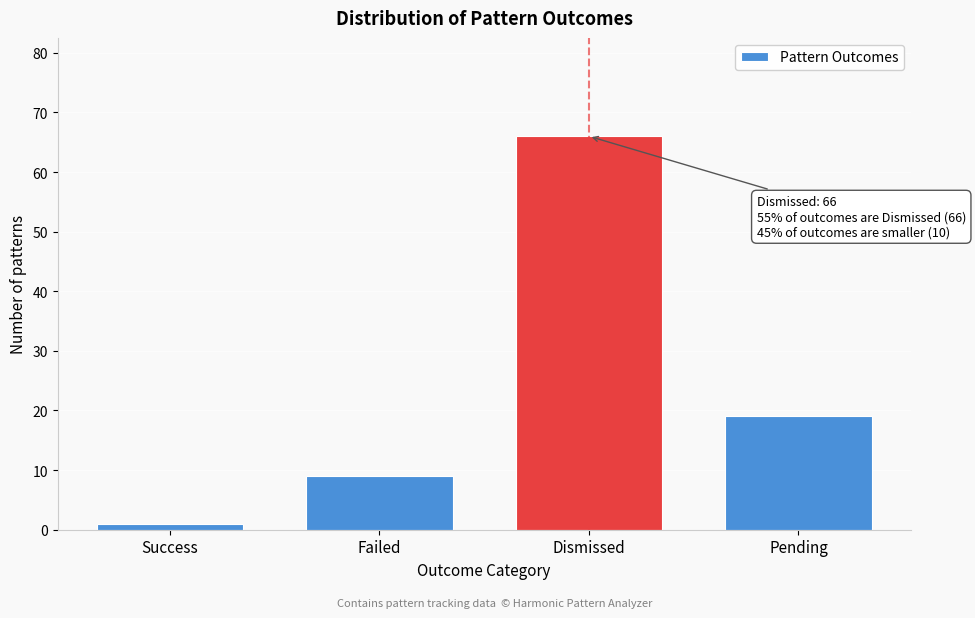

Reading left to right, list all the values displayed in this chart.

1	9	66	19